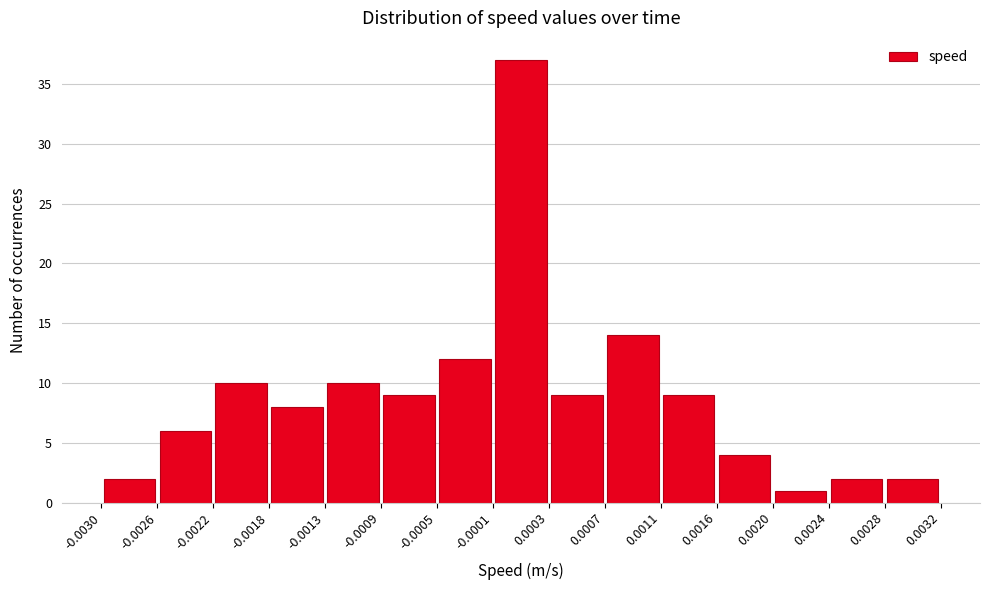

How tall is the bar that spans -0.0001 to 0.0003 on the x-axis? The values are not printed on the chart, so give them approximately, as read against the axis.

37